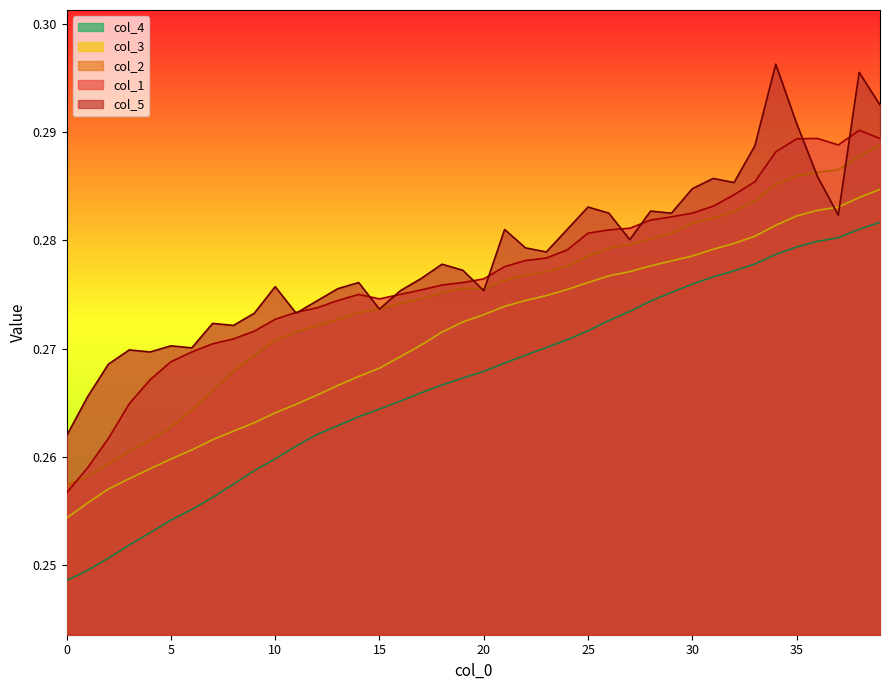

At which category is the sum across all series the highest?

38